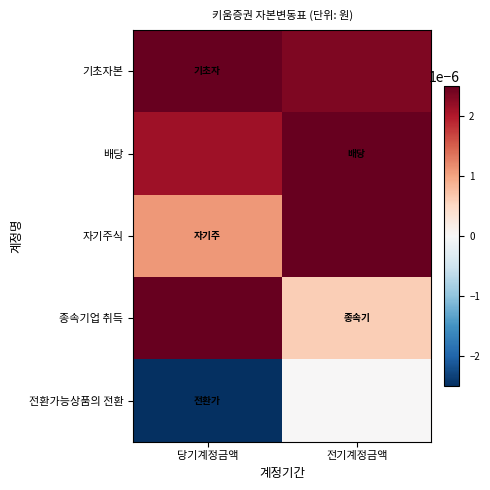

At how many categories does at least one series exceed 0?

2